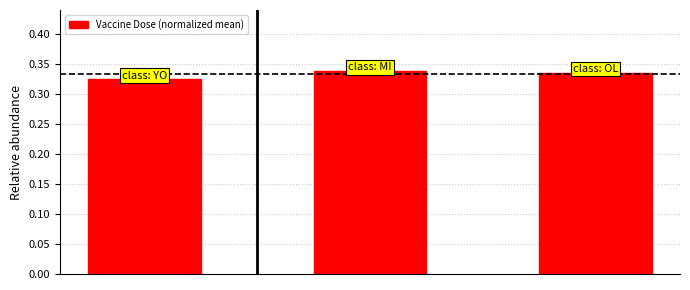

What is the sum of all values?

1.0